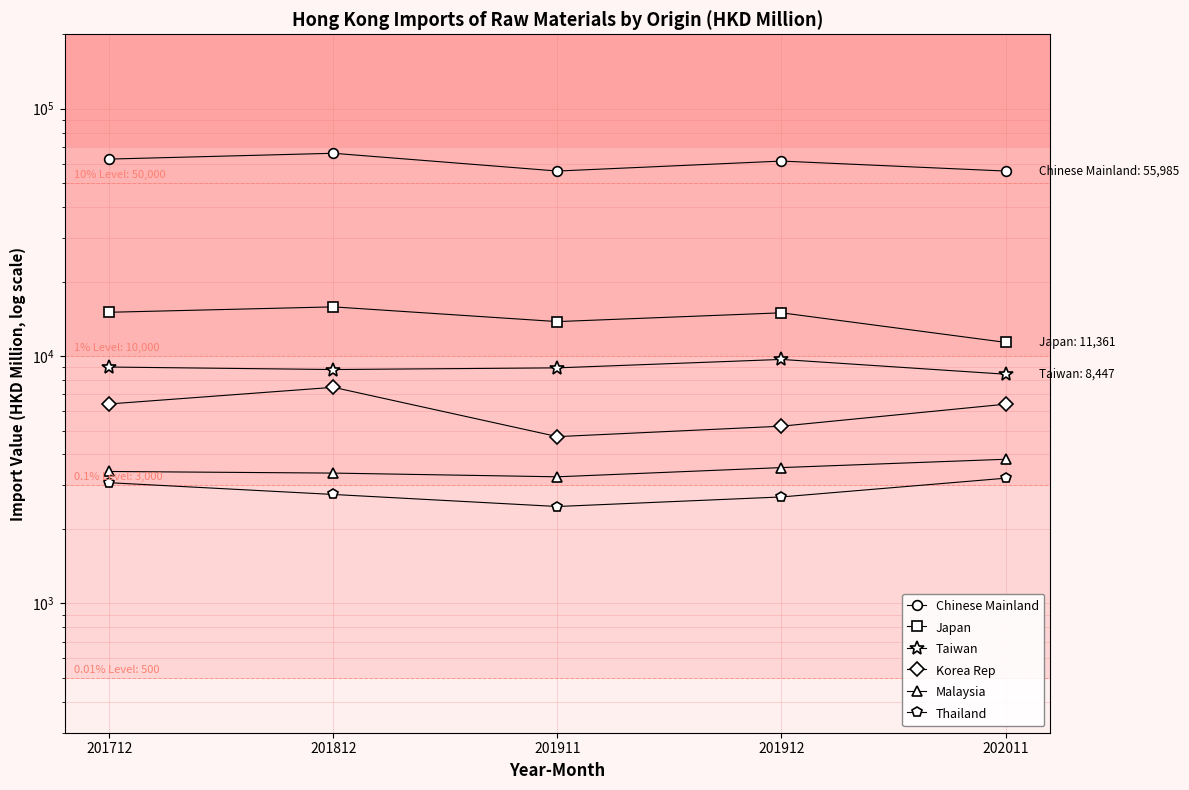

The Malaysia series shows 3540.9 at 201912. True or false?

True